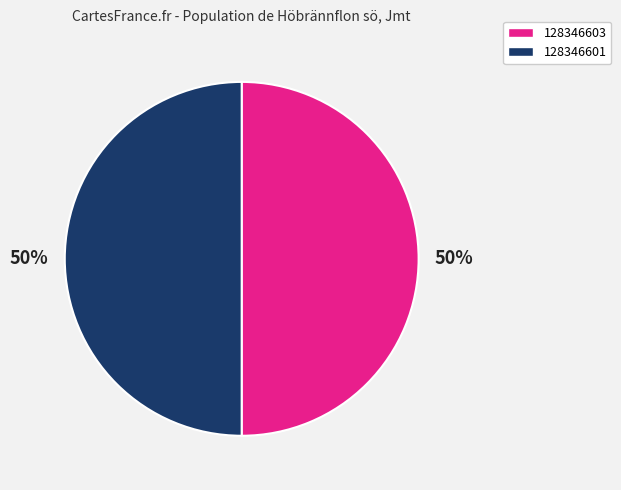

To the nearest percent, what is the combined percentage of 128346601 and 128346603?

100%